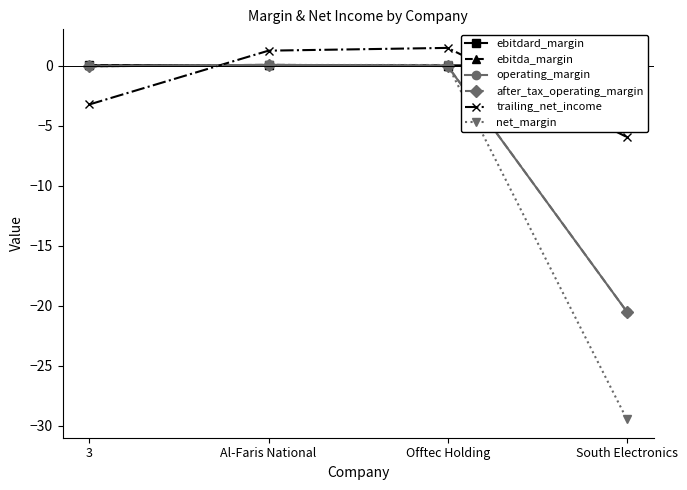

At which category is the sum across all series the highest?

Al-Faris National